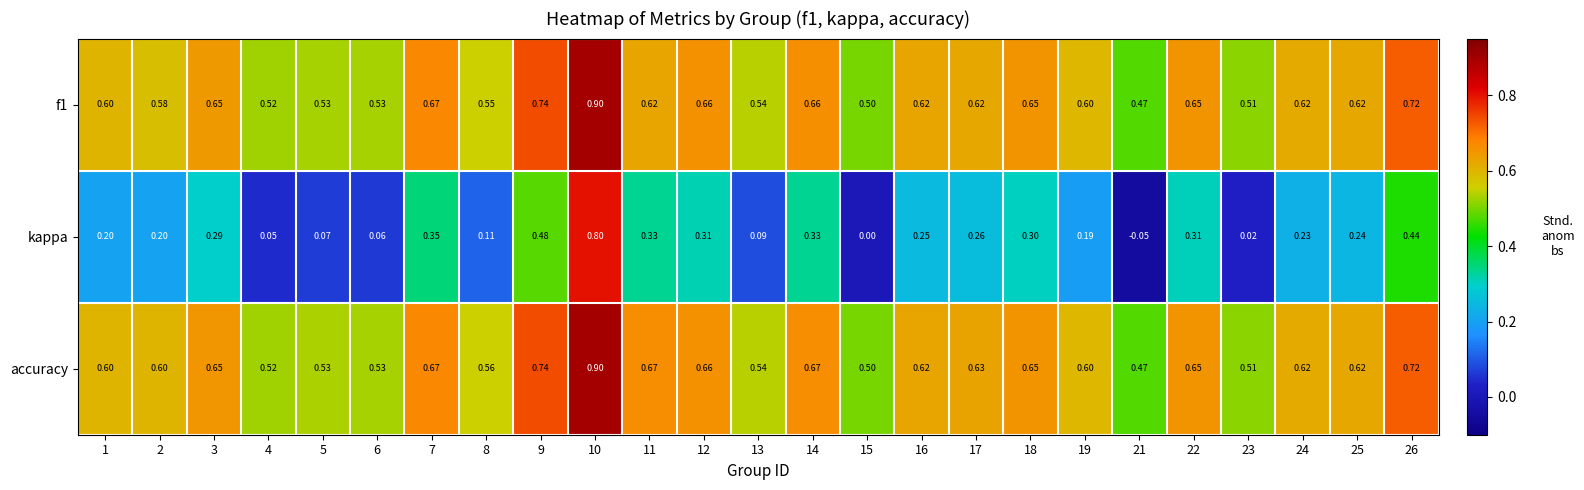

Which series has the largest total across all categories?

accuracy